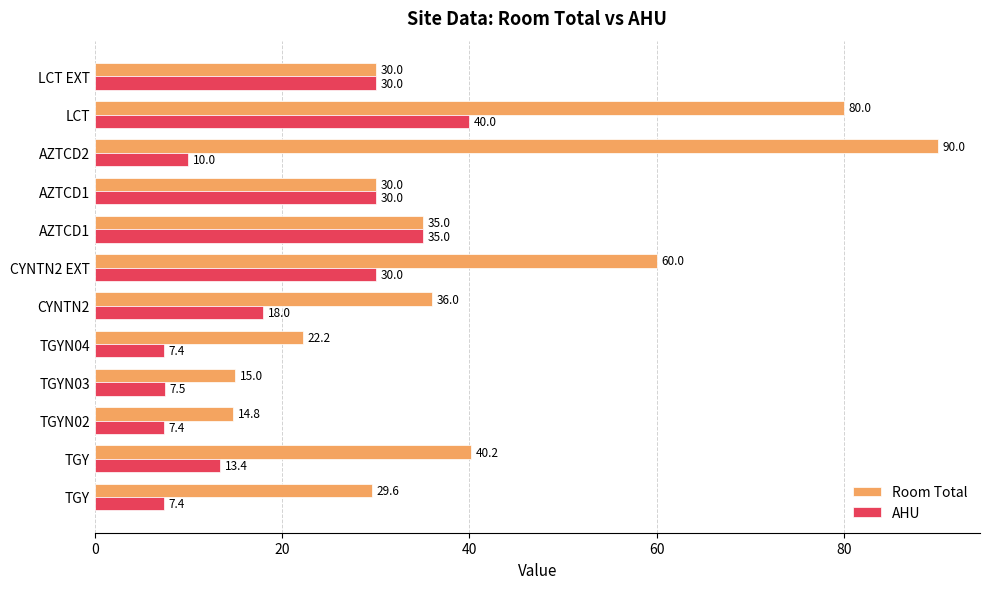

What are all the series names shown in the legend?

Room Total, AHU